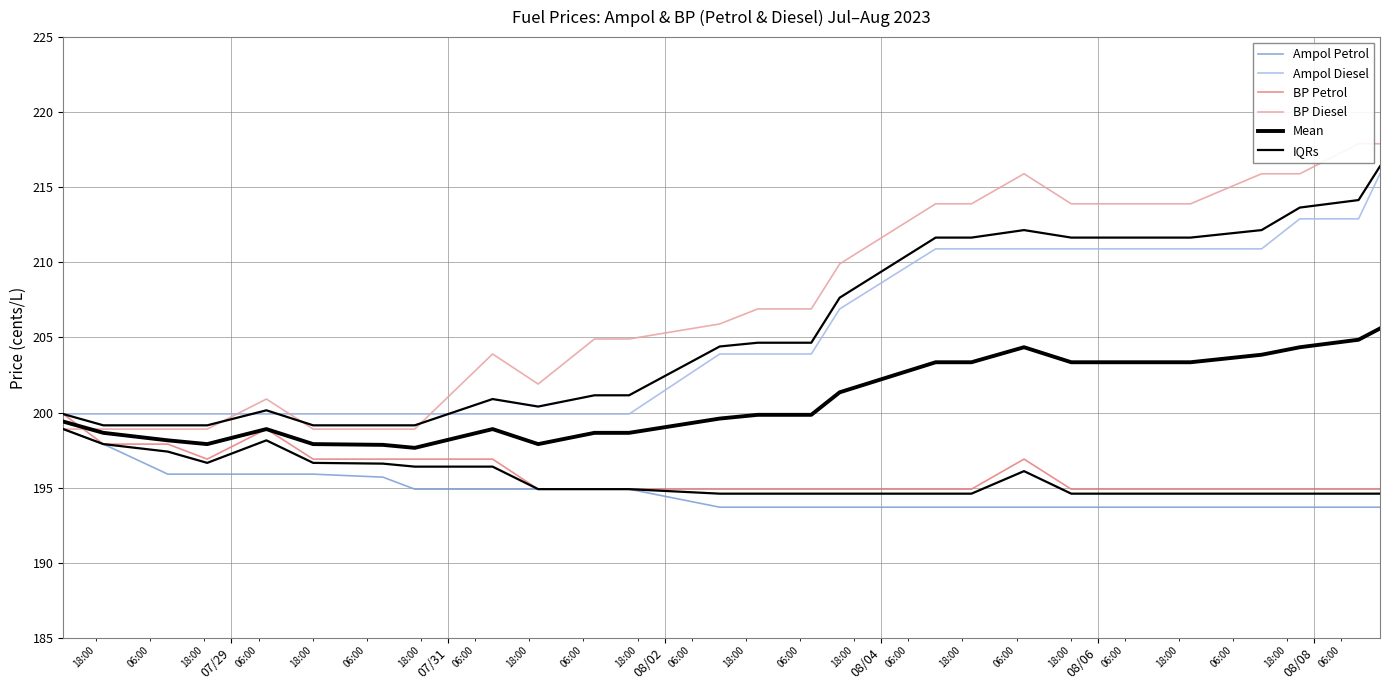

At how many categories does at least one series exceed 196?

26